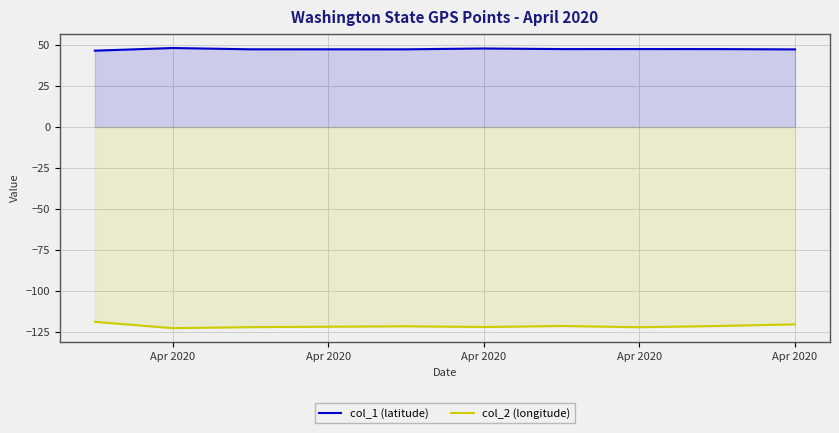

Does the chart display data point markers on the line(s)?

No